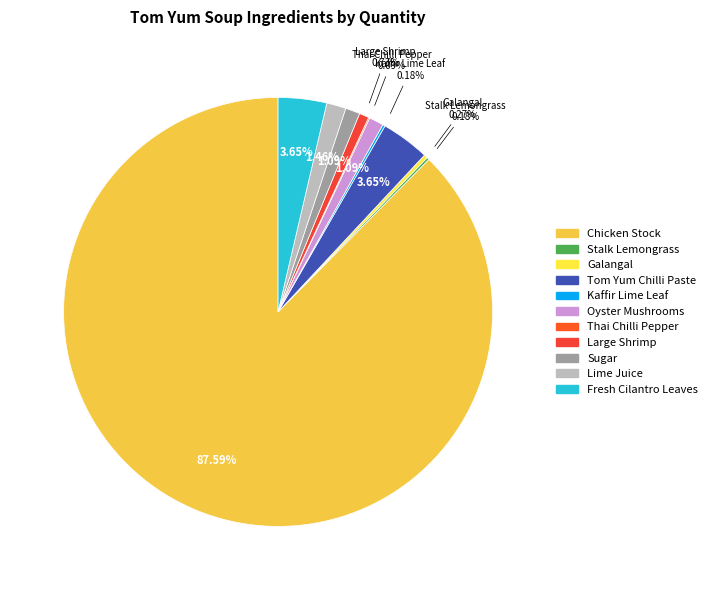

Rank the categories by value from highest to lowest.

Chicken Stock, Tom Yum Chilli Paste, Fresh Cilantro Leaves, Lime Juice, Oyster Mushrooms, Sugar, Large Shrimp, Galangal, Stalk Lemongrass, Kaffir Lime Leaf, Thai Chilli Pepper